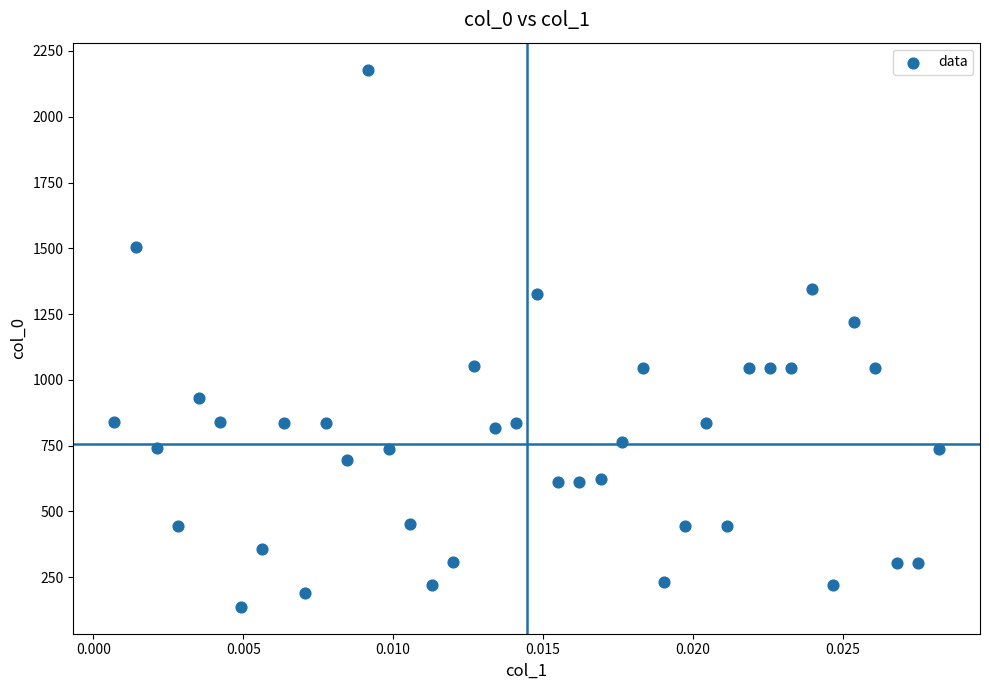

What Y value in the scatter plot is closest to 1158?

1220.8